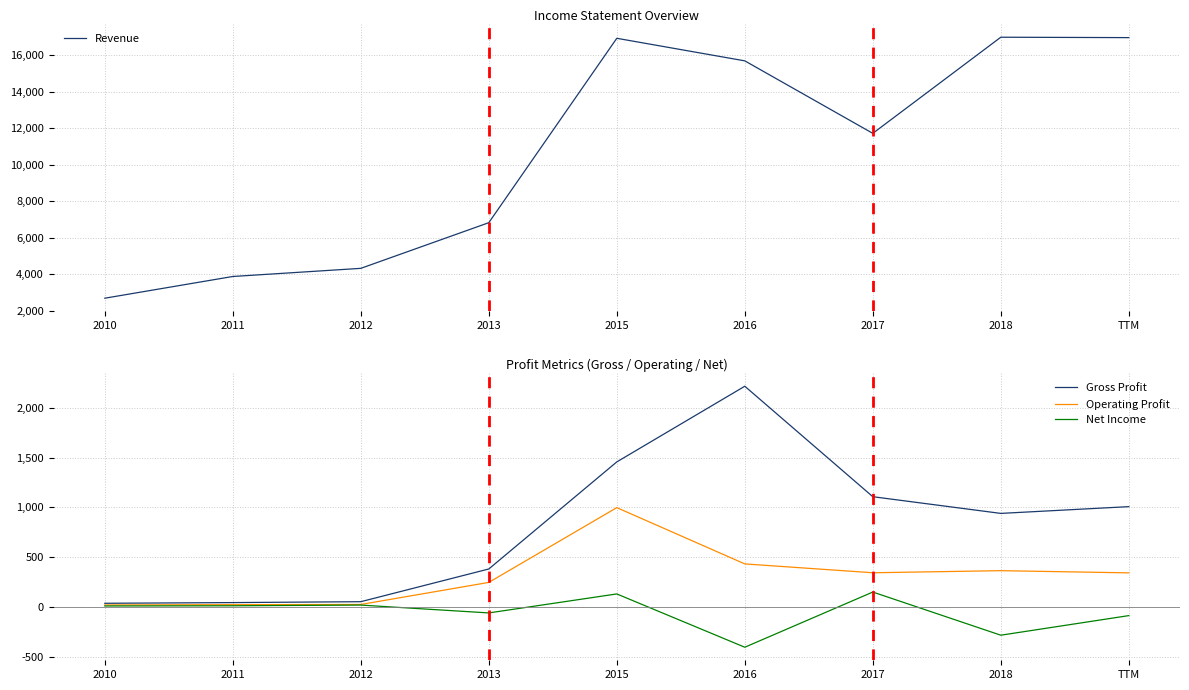

What is the approximate value of Operating Profit at 2016, to the nearest 10?

430